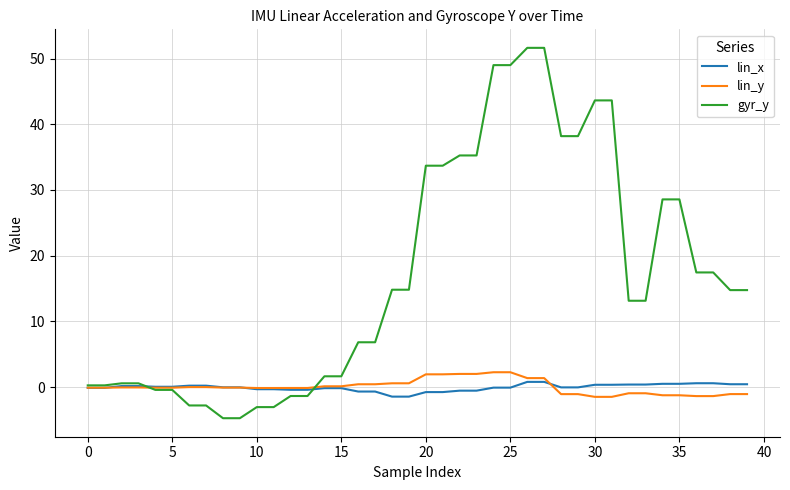

Which series has the largest range (max minus min)?

gyr_y